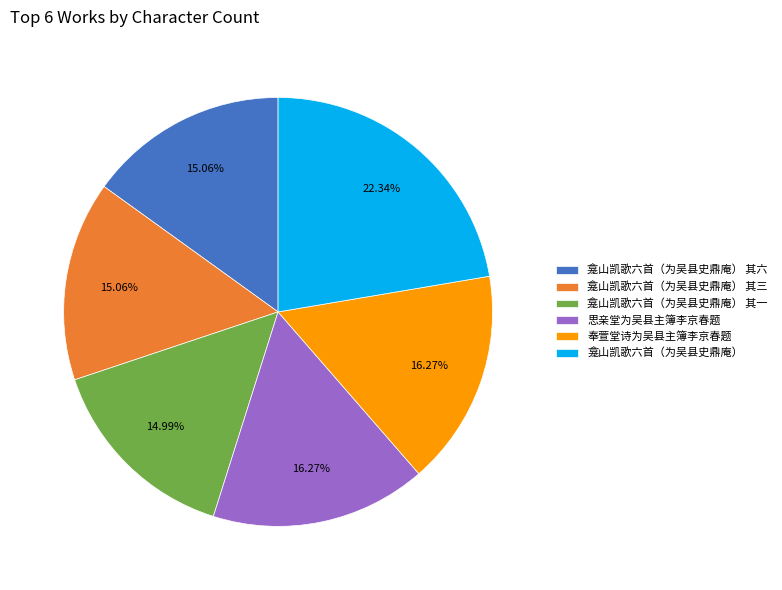

To the nearest percent, what percentage of the pie is 龛山凯歌六首（为吴县史鼎庵） 其三?

15%